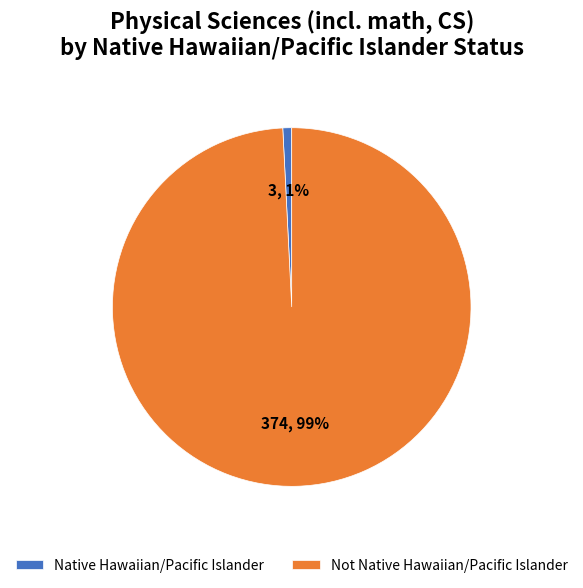

Rank the categories by value from highest to lowest.

Not Native Hawaiian/Pacific Islander, Native Hawaiian/Pacific Islander